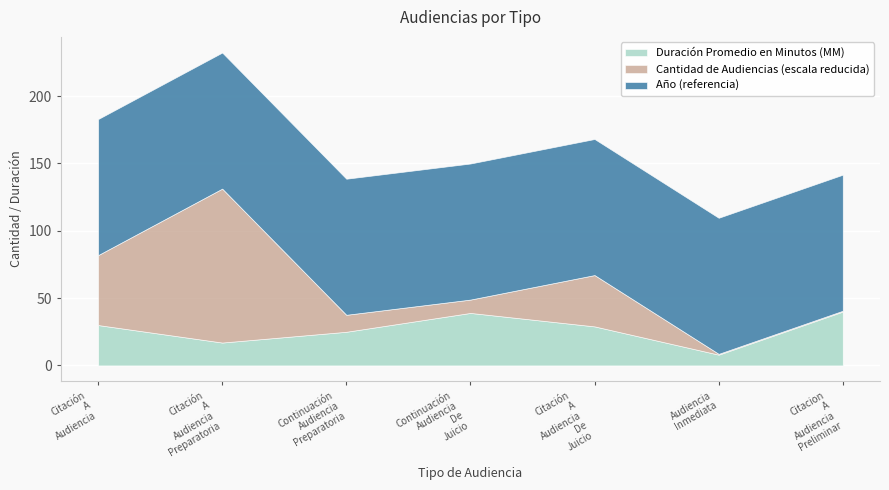

What is the lowest value of the Duración Promedio en Minutos (MM) series?

8.0